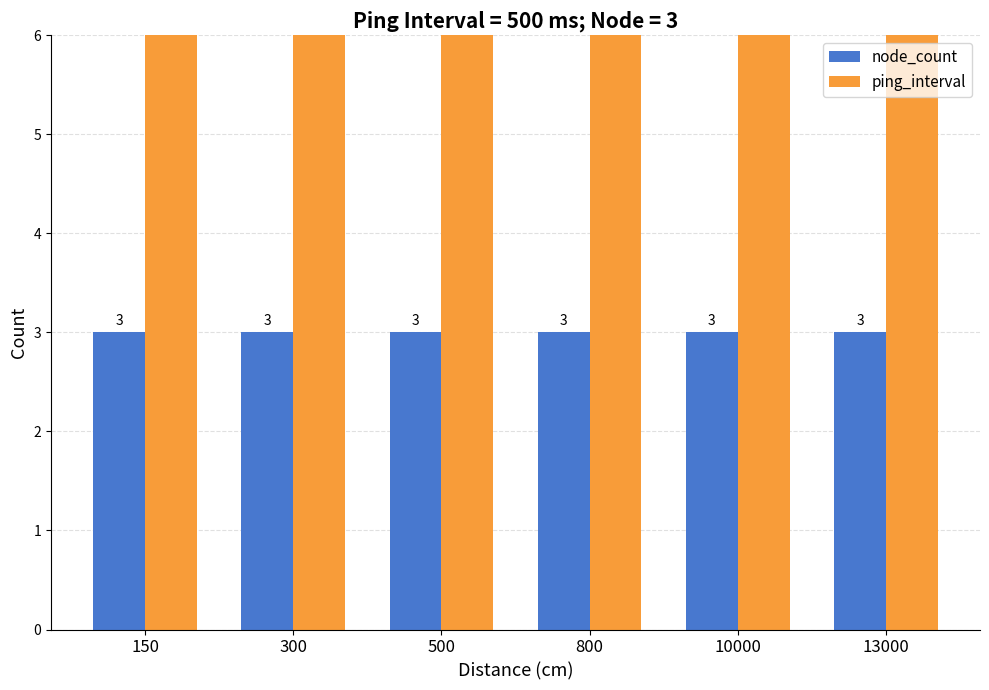

List the labels in order of node_count value, largest first.

150, 300, 500, 800, 10000, 13000